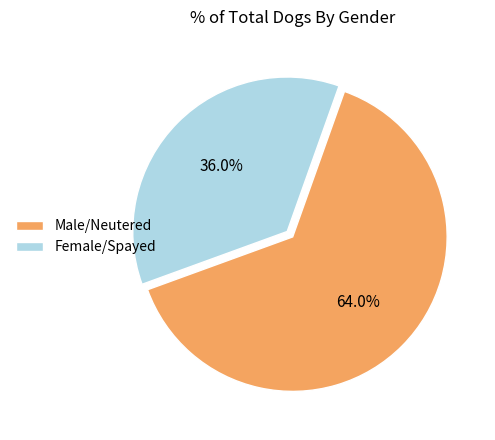

Rank the categories by value from lowest to highest.

Female/Spayed, Male/Neutered